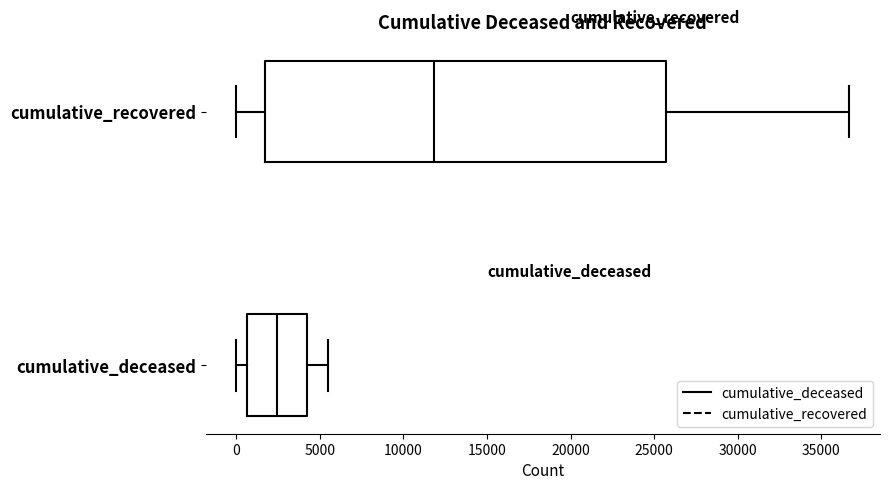

Where does the median line of the box for cumulative_recovered sit on the x-axis? The values are not printed on the chart, so give them approximately, as read against the axis.

12000